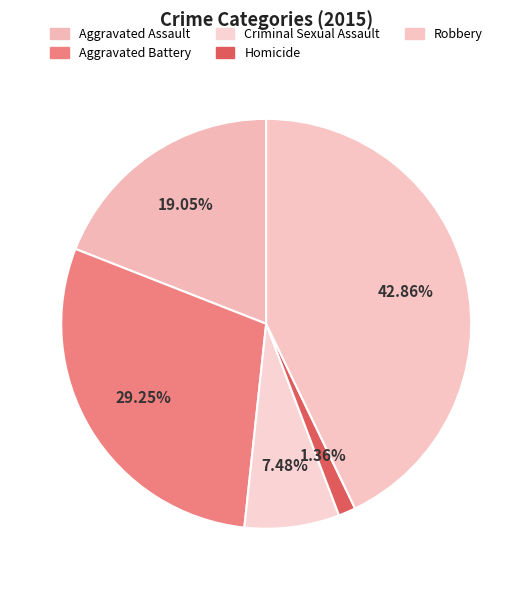

To the nearest percent, what percentage of the pie is Robbery?

43%